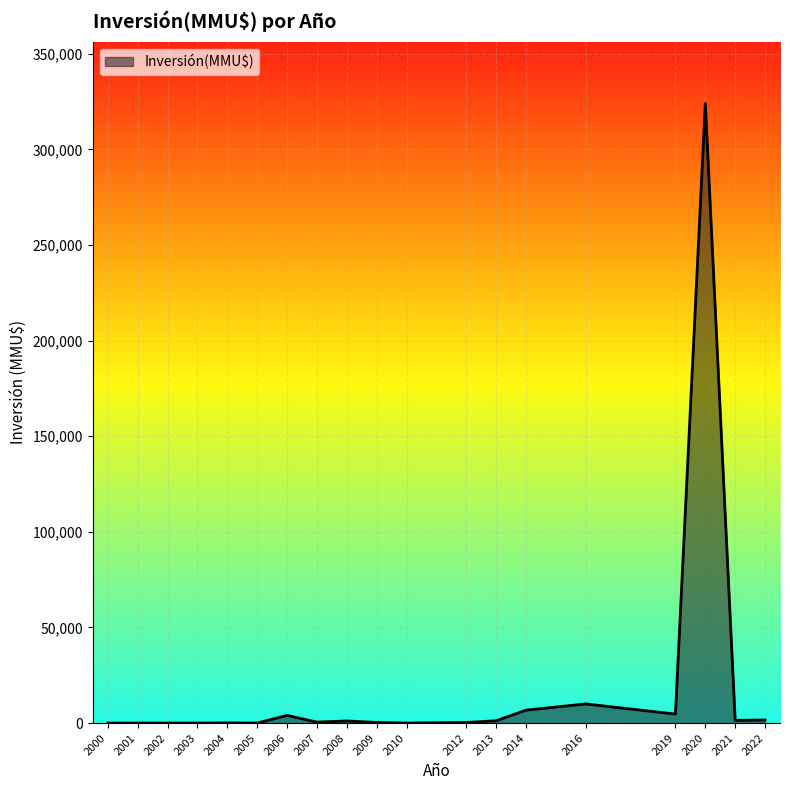

What is the maximum value shown in the chart?

324020